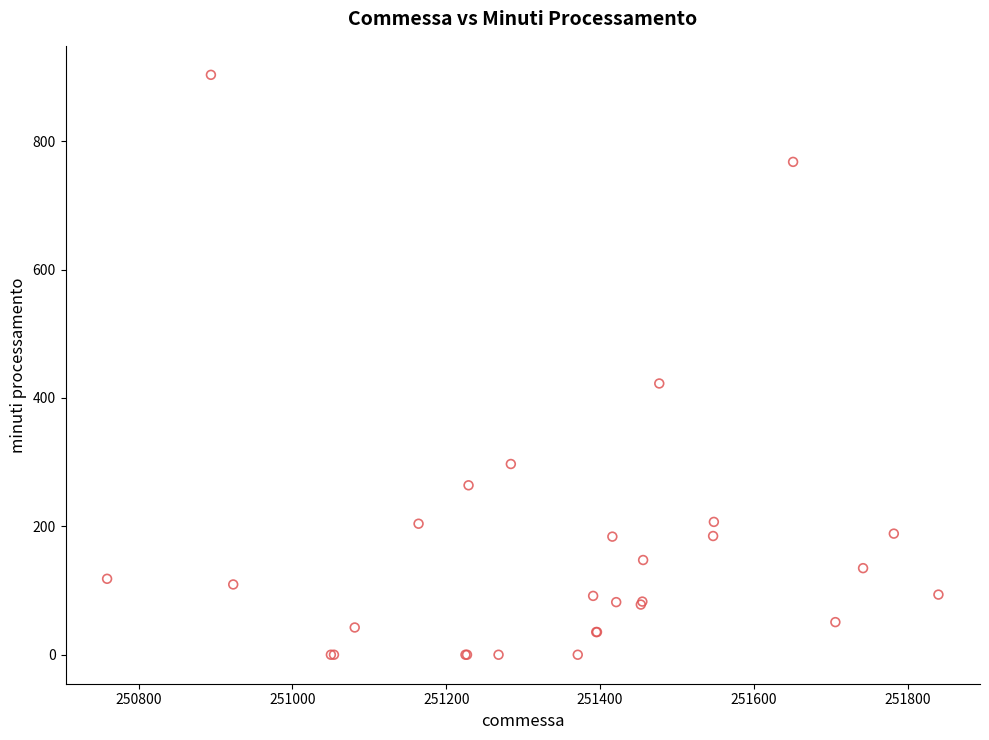

What Y value in the scatter plot is closest to 451?

422.5